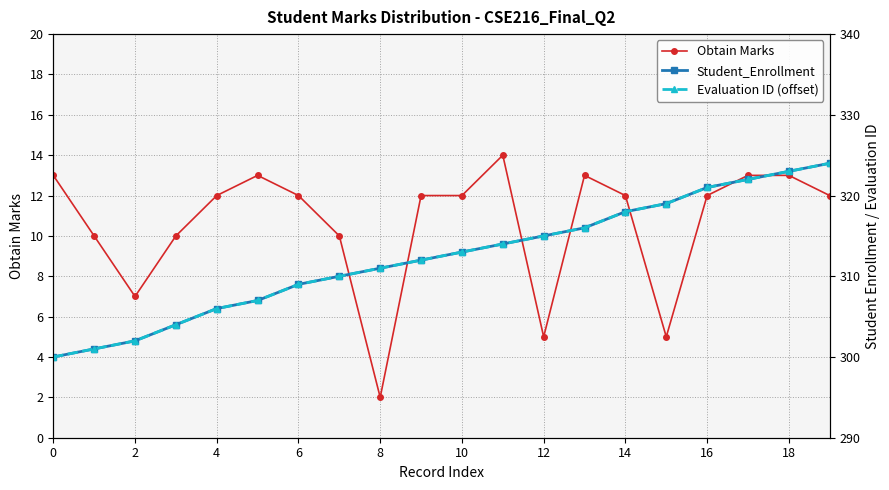

What value does the Obtain Marks series have at 4?

12